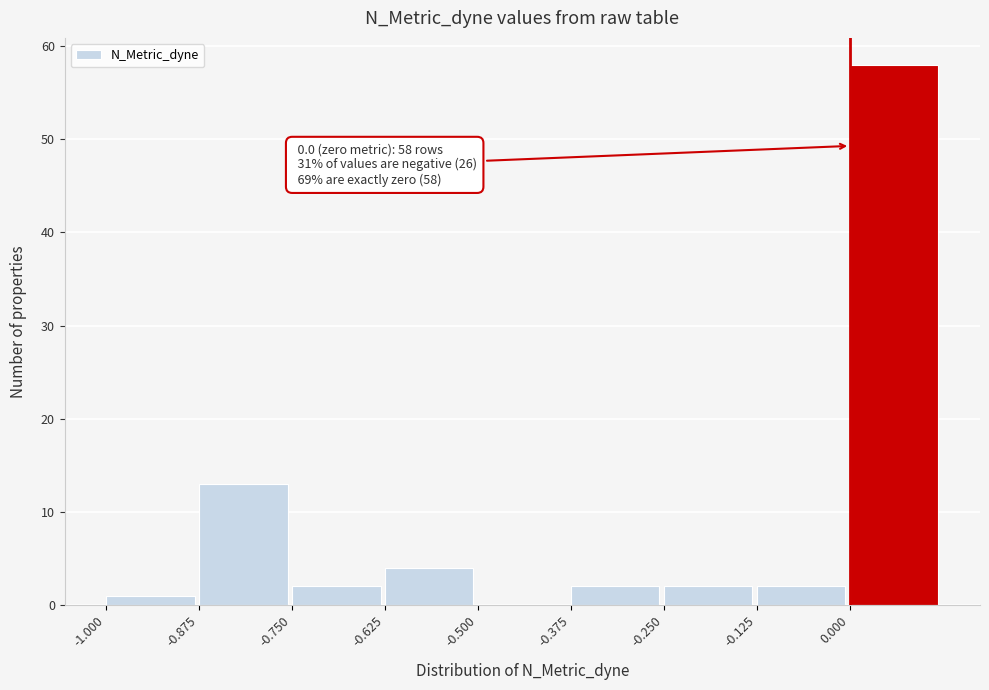

Which range on the x-axis has the tallest bar?

0.000 to 0.125